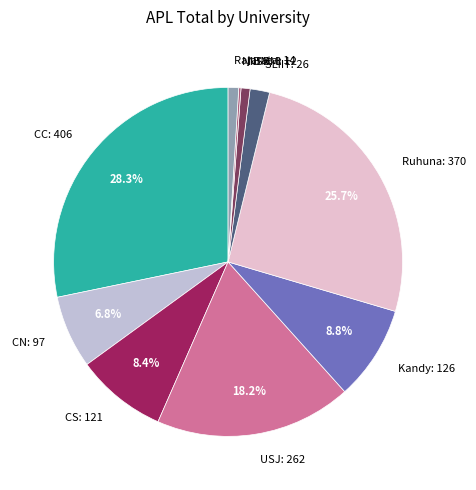

Is there any slice that represents more than half of the pie?

No